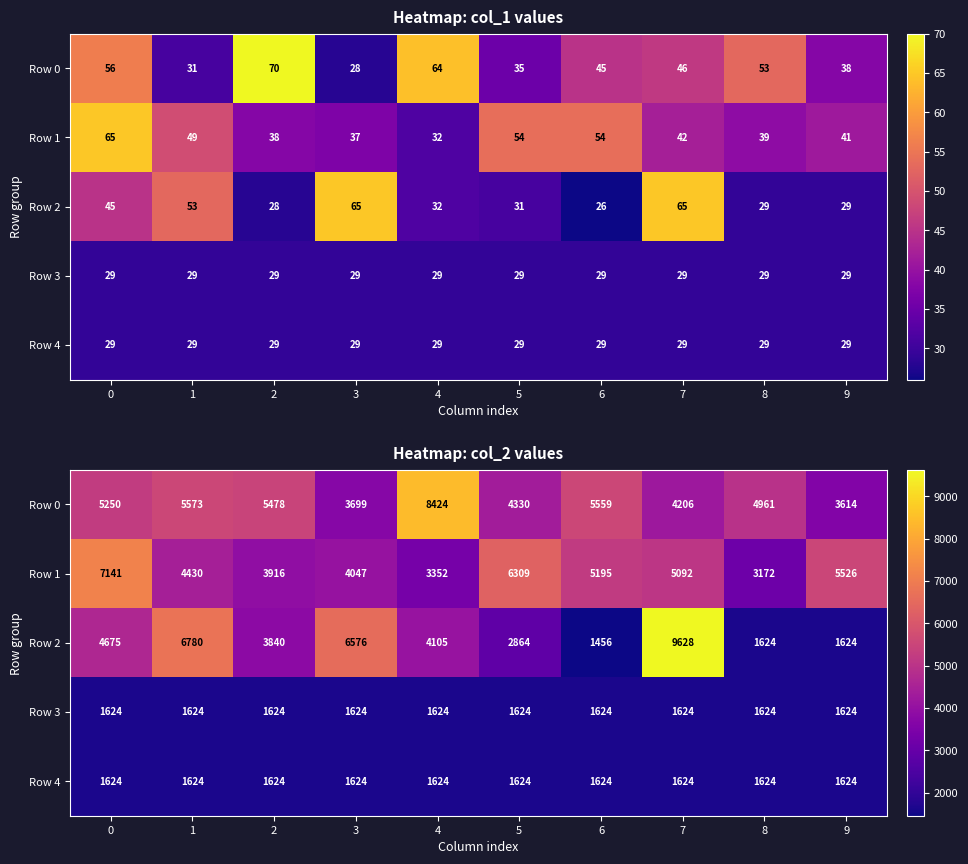

Is the value of Row 2 at 7 greater than the value of Row 1 at 6?

Yes